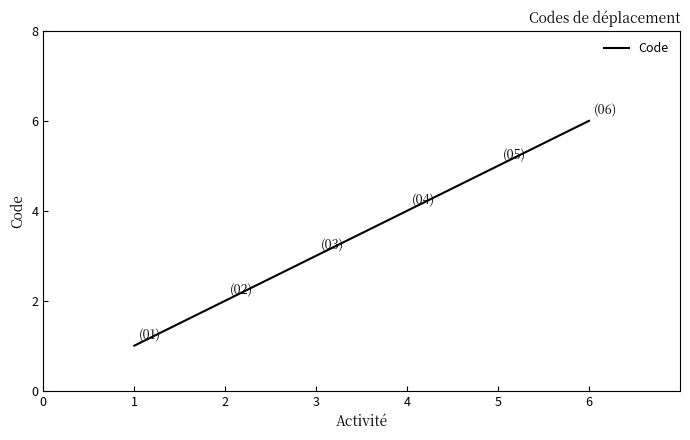

What is the minimum value shown in the chart?

1.0